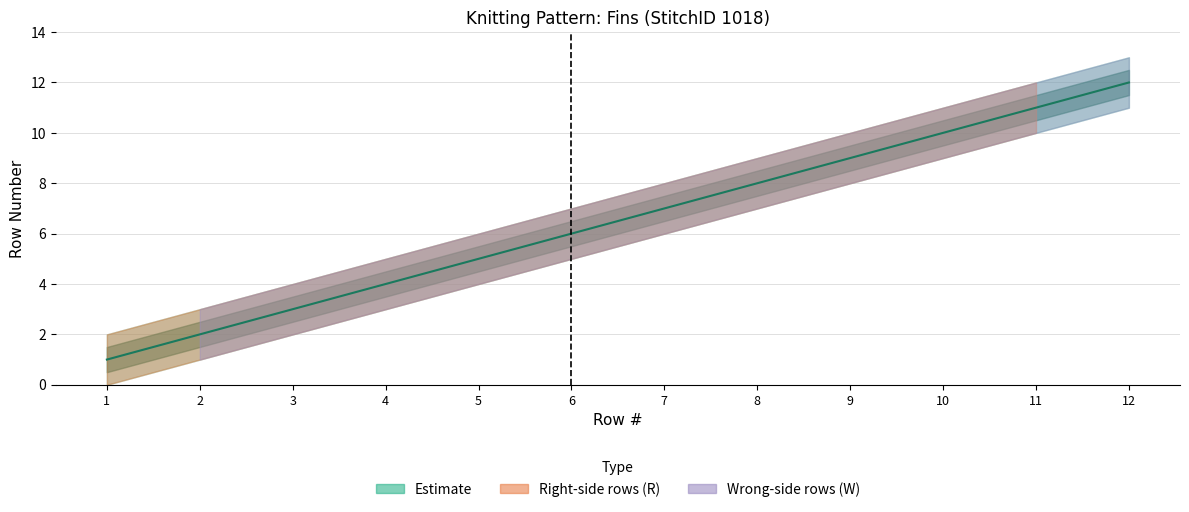

Reading right to left, transcribe all the data shown in this chart.

12	11	10	9	8	7	6	5	4	3	2	1